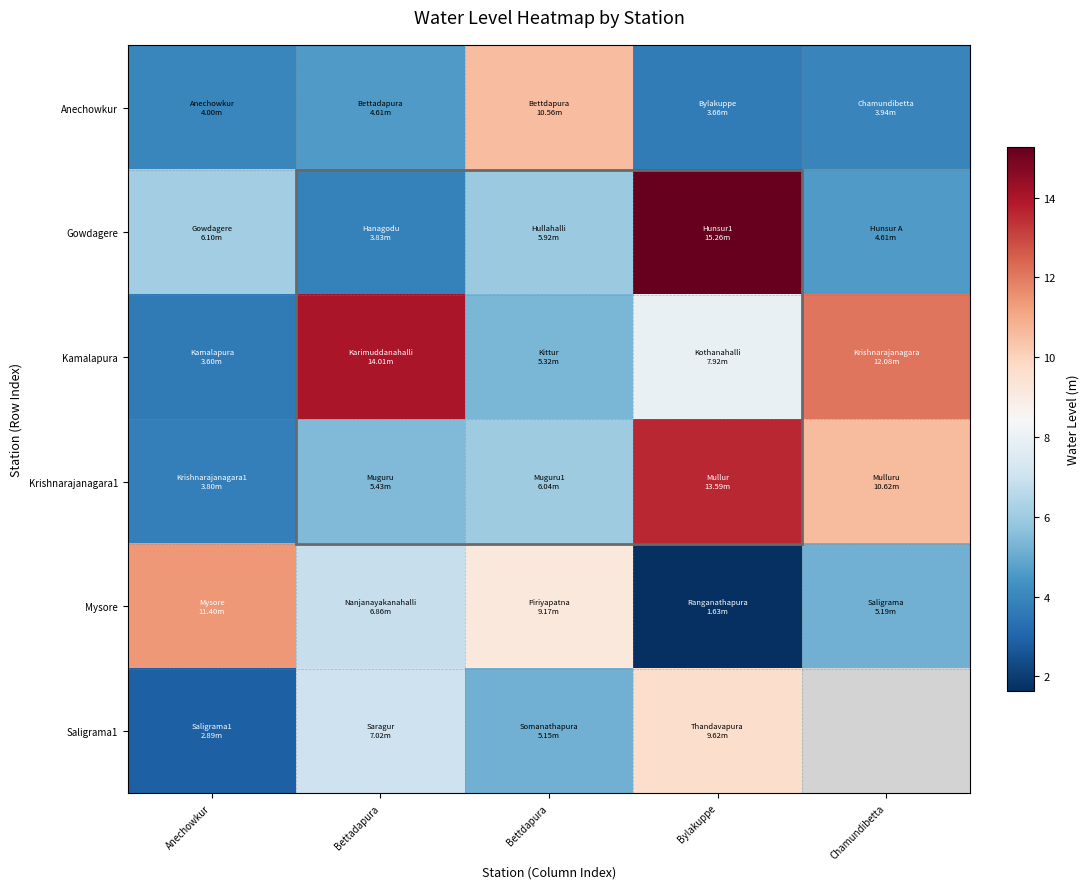

How many data points in Saligrama1 are above 7?

2